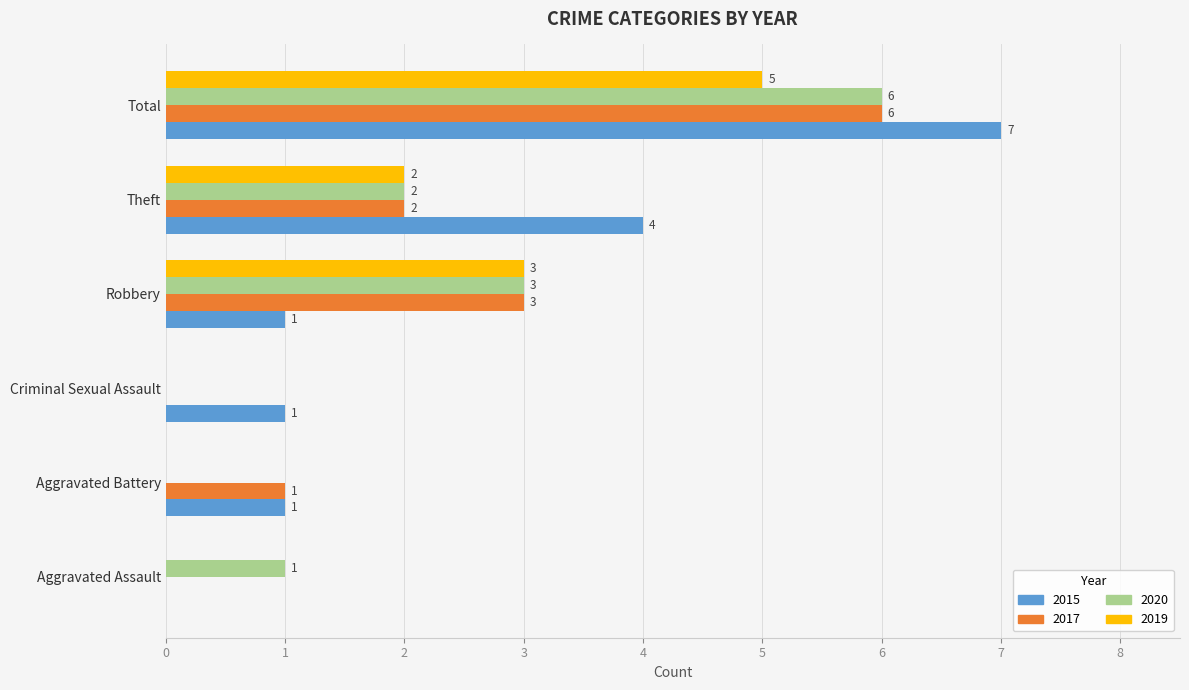

What is the maximum value shown in the chart?

7